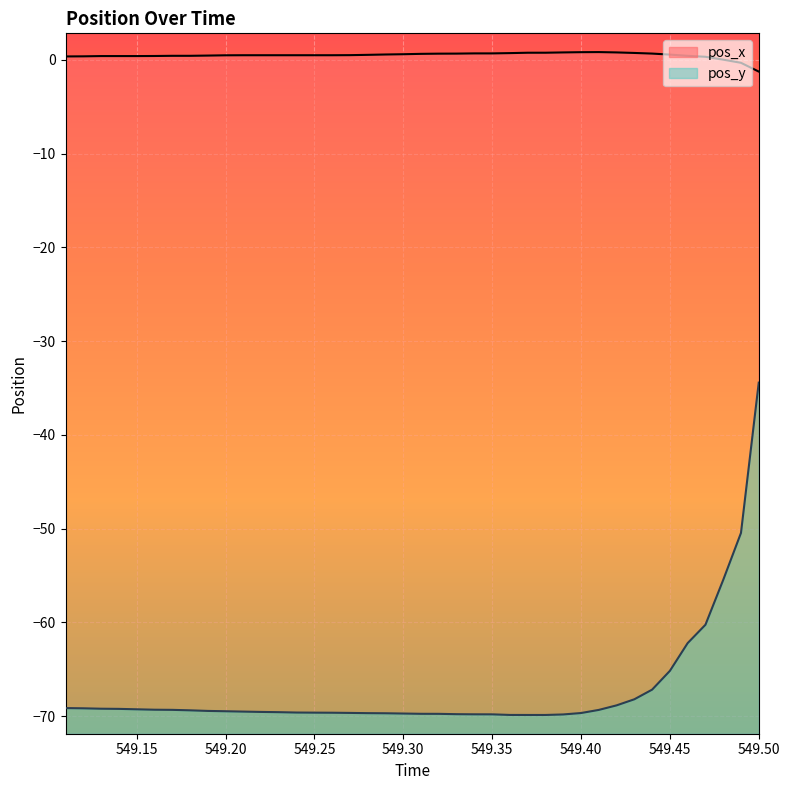

How many values in pos_x are below zero?

2